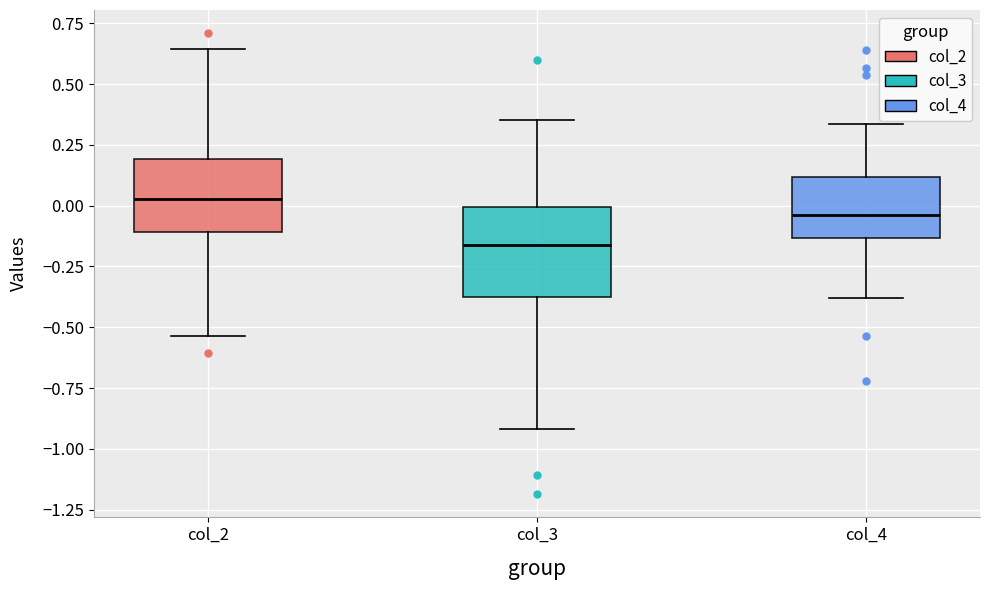

Reading left to right, transcribe this box plot: for each box, give where its median line is, the range the box spans, and where its two whiskers end, as read against the y-axis. The values are not printed on the chart, so give them approximately, as read against the axis.

col_2: median 0.05, box -0.10 to 0.20, whiskers -0.55 to 0.65
col_3: median -0.15, box -0.40 to 0.00, whiskers -0.90 to 0.35
col_4: median -0.05, box -0.15 to 0.10, whiskers -0.40 to 0.35